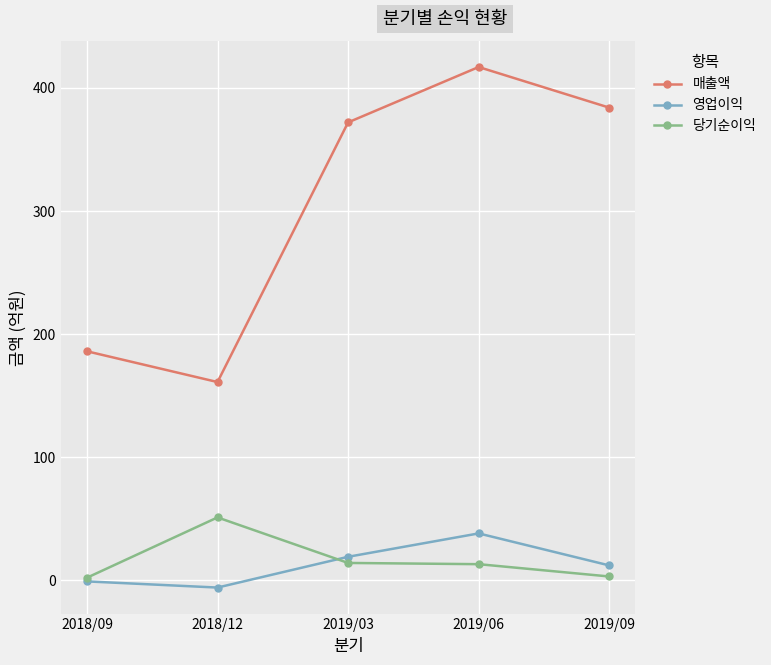

Which series has the largest range (max minus min)?

매출액